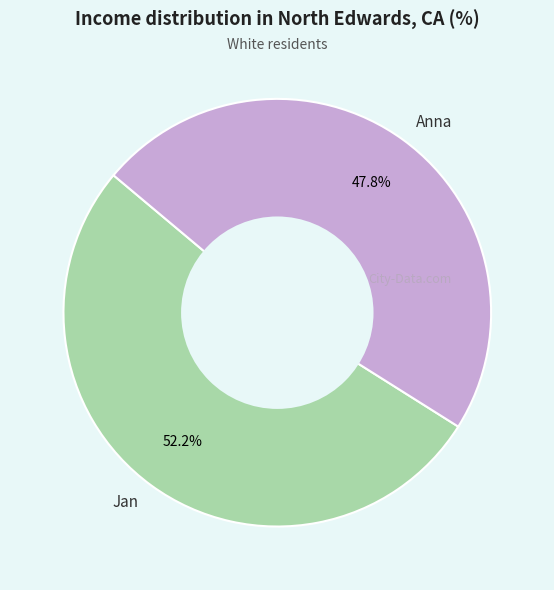

Is Anna the majority of the pie?

No